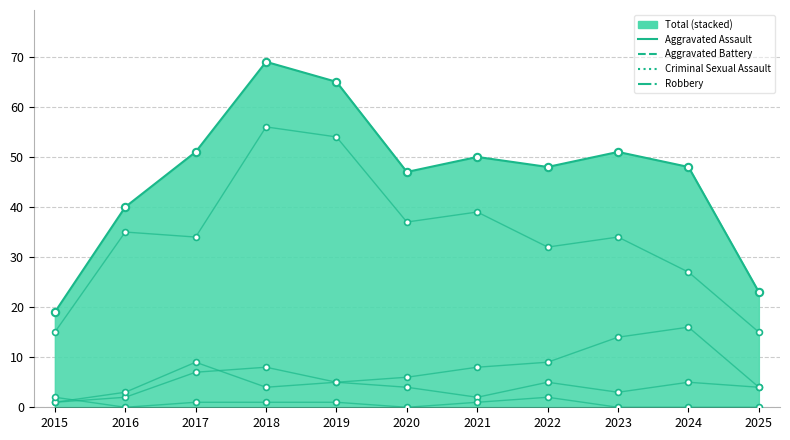

At how many categories does at least one series exceed 31?

8